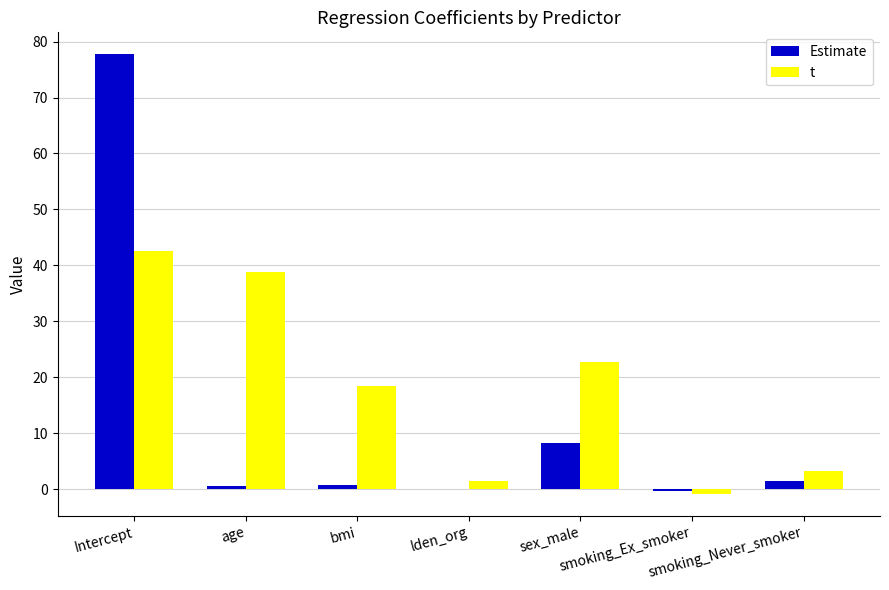

Which series has the largest total across all categories?

t